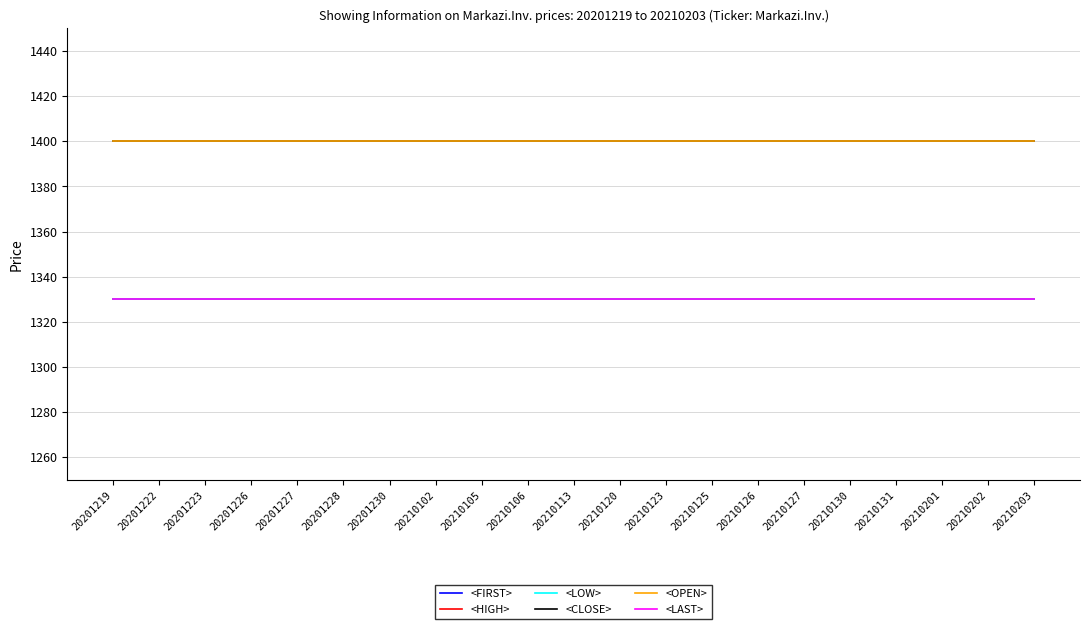

Reading right to left, extract all data points from this chart.

<FIRST>: 20210203=1330	20210202=1330	20210201=1330	20210131=1330	20210130=1330	20210127=1330	20210126=1330	20210125=1330	20210123=1330	20210120=1330	20210113=1330	20210106=1330	20210105=1330	20210102=1330	20201230=1330	20201228=1330	20201227=1330	20201226=1330	20201223=1330	20201222=1330	20201219=1330
<HIGH>: 20210203=1330	20210202=1330	20210201=1330	20210131=1330	20210130=1330	20210127=1330	20210126=1330	20210125=1330	20210123=1330	20210120=1330	20210113=1330	20210106=1330	20210105=1330	20210102=1330	20201230=1330	20201228=1330	20201227=1330	20201226=1330	20201223=1330	20201222=1330	20201219=1330
<LOW>: 20210203=1330	20210202=1330	20210201=1330	20210131=1330	20210130=1330	20210127=1330	20210126=1330	20210125=1330	20210123=1330	20210120=1330	20210113=1330	20210106=1330	20210105=1330	20210102=1330	20201230=1330	20201228=1330	20201227=1330	20201226=1330	20201223=1330	20201222=1330	20201219=1330
<CLOSE>: 20210203=1400	20210202=1400	20210201=1400	20210131=1400	20210130=1400	20210127=1400	20210126=1400	20210125=1400	20210123=1400	20210120=1400	20210113=1400	20210106=1400	20210105=1400	20210102=1400	20201230=1400	20201228=1400	20201227=1400	20201226=1400	20201223=1400	20201222=1400	20201219=1400
<OPEN>: 20210203=1400	20210202=1400	20210201=1400	20210131=1400	20210130=1400	20210127=1400	20210126=1400	20210125=1400	20210123=1400	20210120=1400	20210113=1400	20210106=1400	20210105=1400	20210102=1400	20201230=1400	20201228=1400	20201227=1400	20201226=1400	20201223=1400	20201222=1400	20201219=1400
<LAST>: 20210203=1330	20210202=1330	20210201=1330	20210131=1330	20210130=1330	20210127=1330	20210126=1330	20210125=1330	20210123=1330	20210120=1330	20210113=1330	20210106=1330	20210105=1330	20210102=1330	20201230=1330	20201228=1330	20201227=1330	20201226=1330	20201223=1330	20201222=1330	20201219=1330